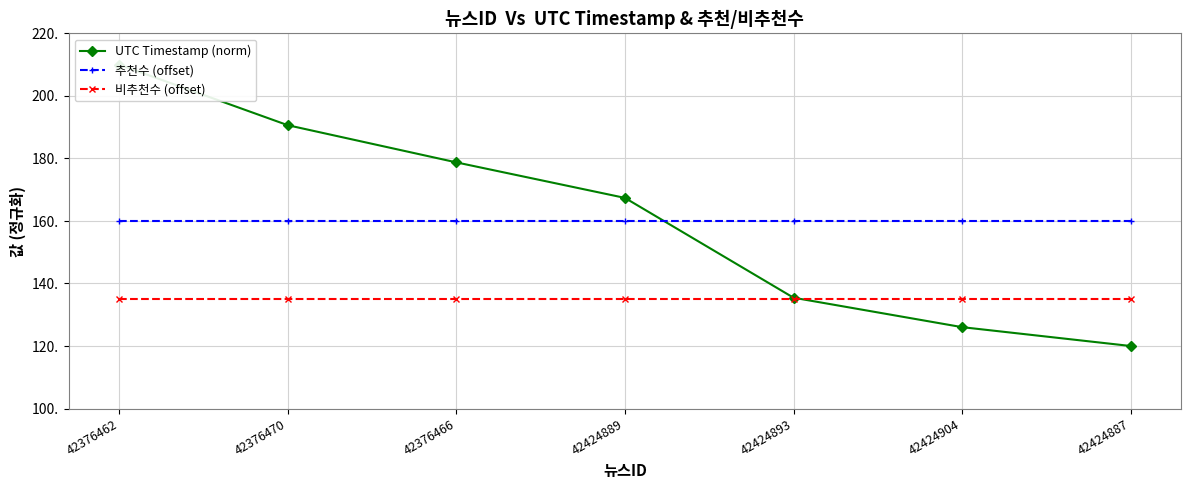

The UTC Timestamp (norm) series shows 167.4 at 42424889. True or false?

True